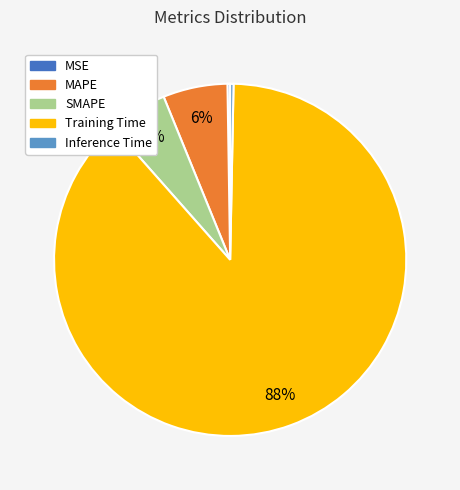

Does Training Time represent more than half of the total?

Yes